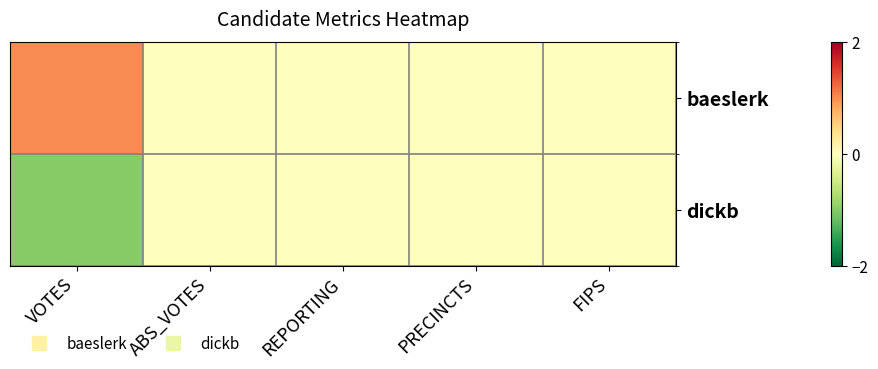

At how many categories does at least one series exceed 0?

1